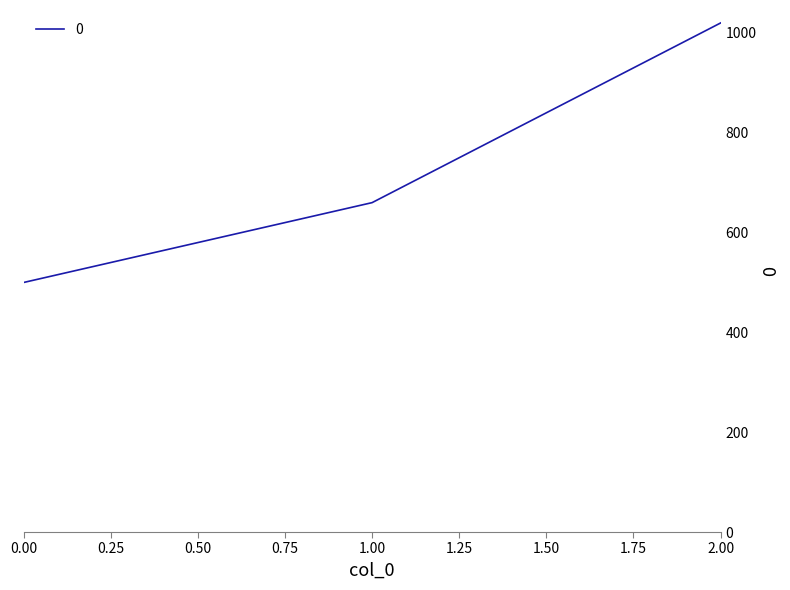

Rank the categories by value from lowest to highest.

0.00, 1.00, 2.00